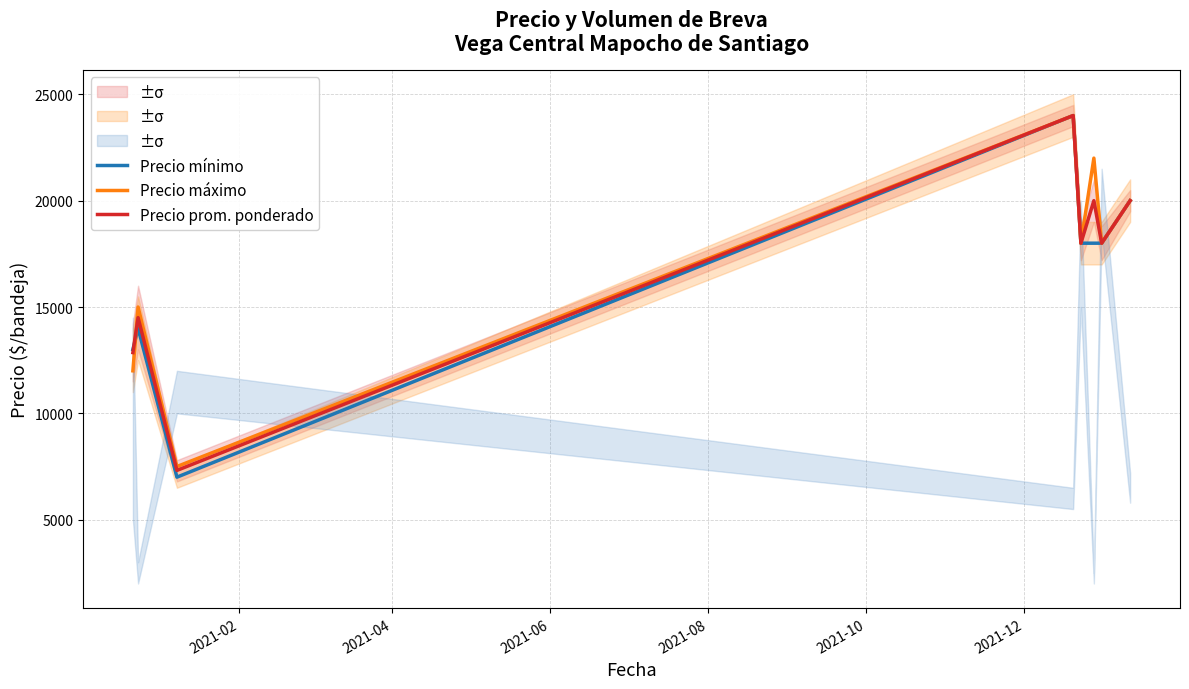

What is the highest value of the Precio máximo series?

24000